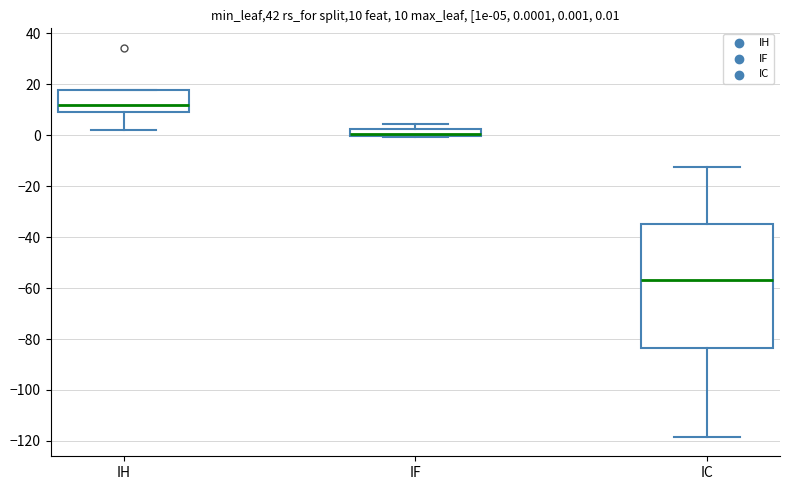

Which box's median line is the lowest?

IC